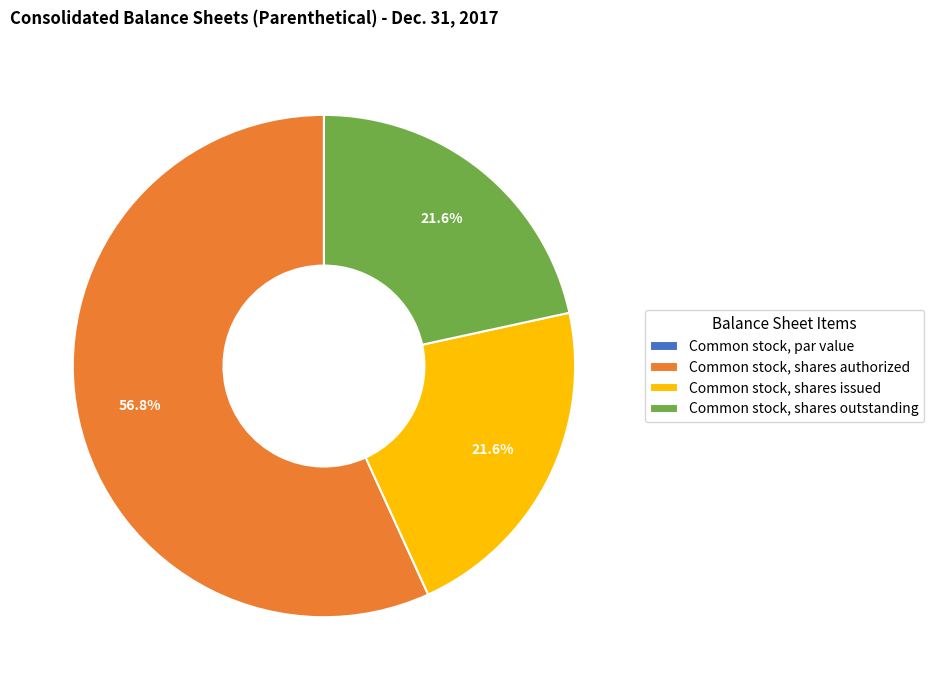

To the nearest percent, what portion does Common stock, shares outstanding represent?

22%